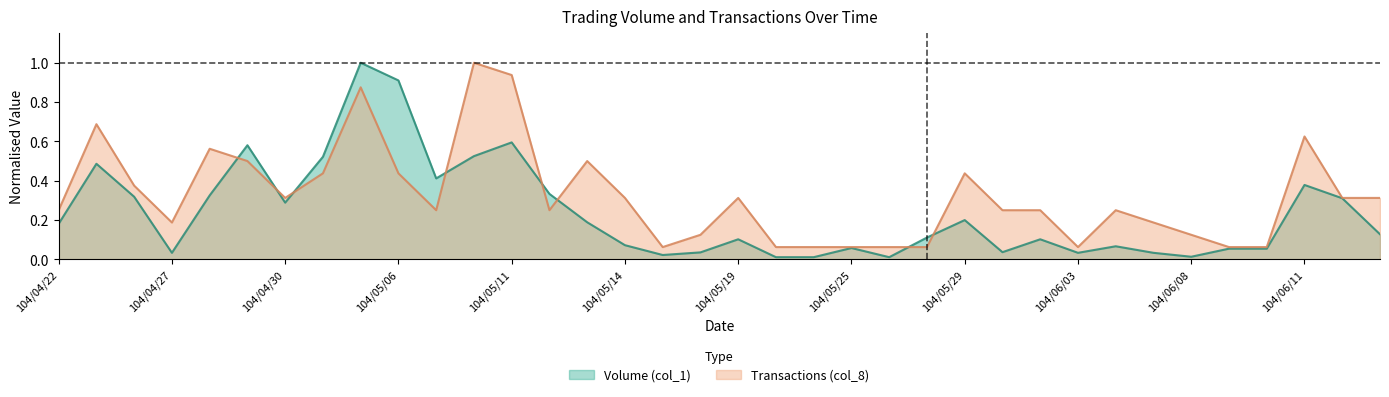

What is the difference between the maximum and minimum values in the Volume (col_1) series?

1.0